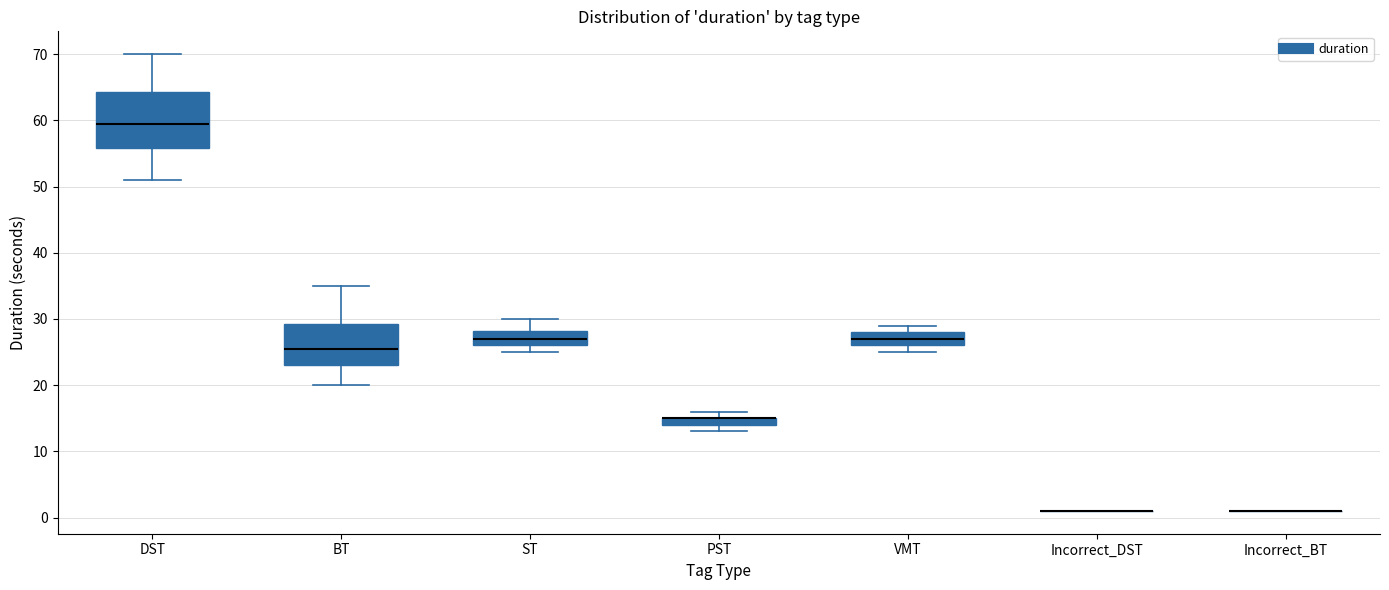

Where does the upper whisker of the box for BT end on the y-axis? The values are not printed on the chart, so give them approximately, as read against the axis.

35